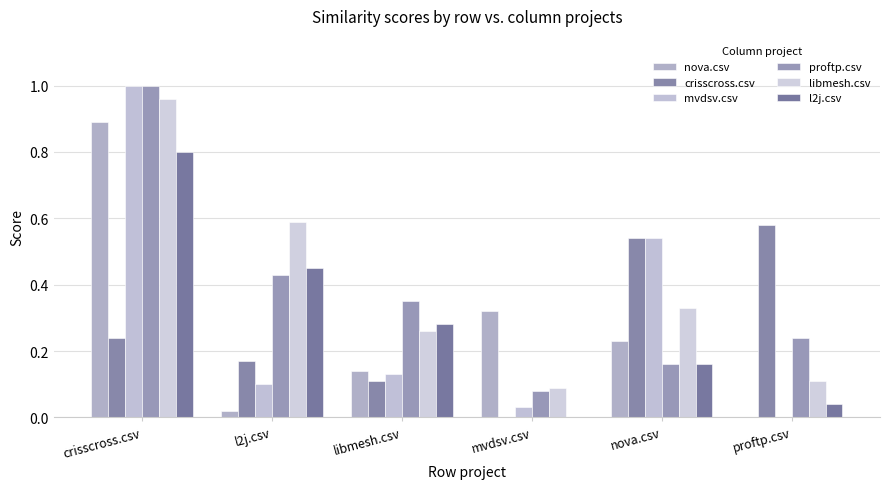

At which category is the sum across all series the highest?

crisscross.csv